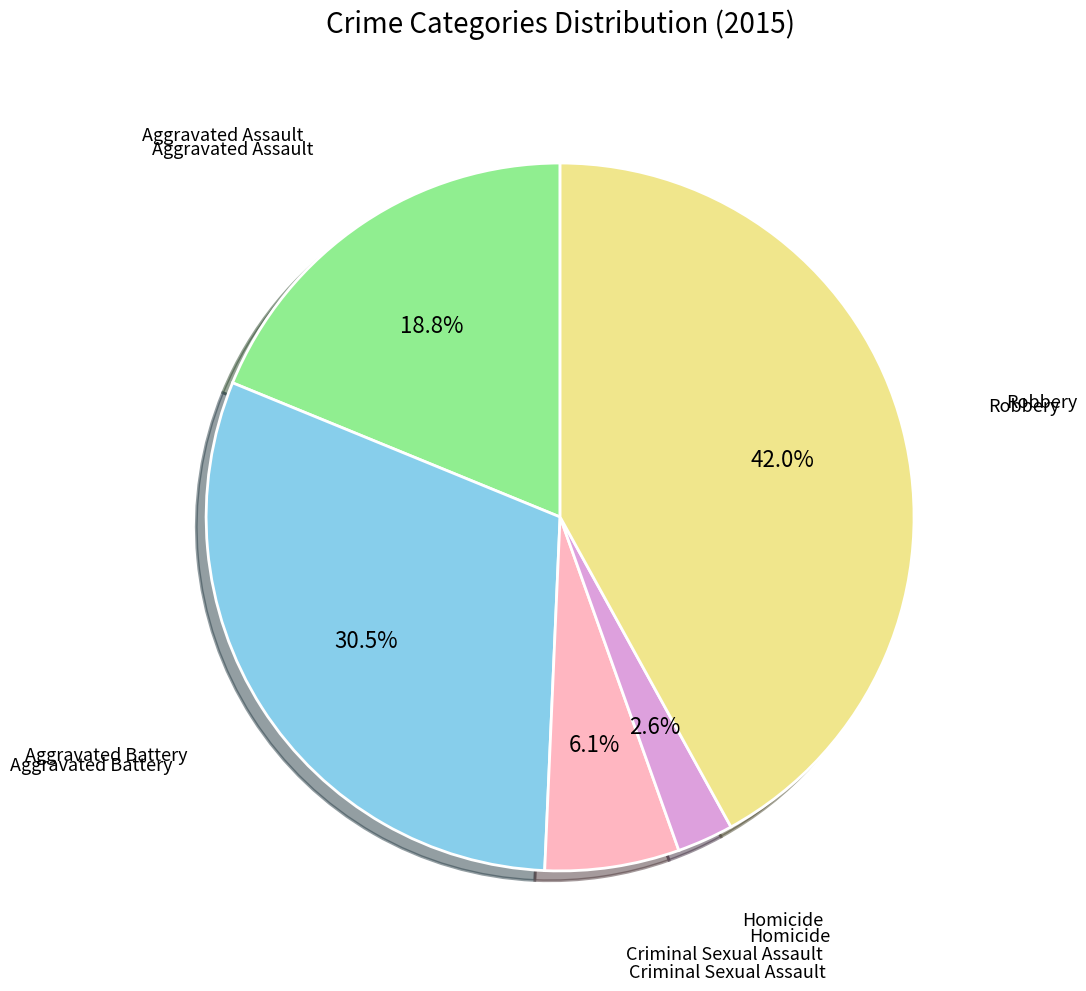

Is there any slice that represents more than half of the pie?

No